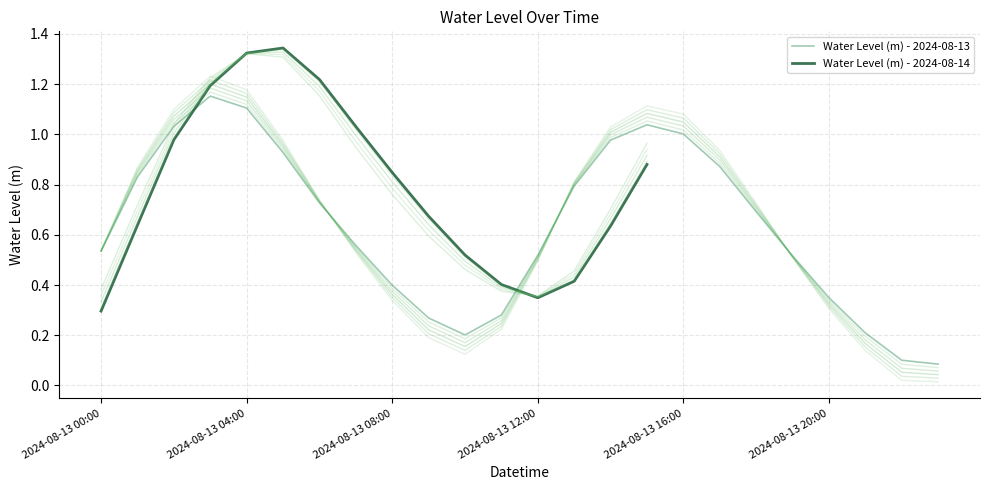

The Water Level (m) - 2024-08-13 series shows 0.2 at 2024-08-13 12:00. True or false?

False